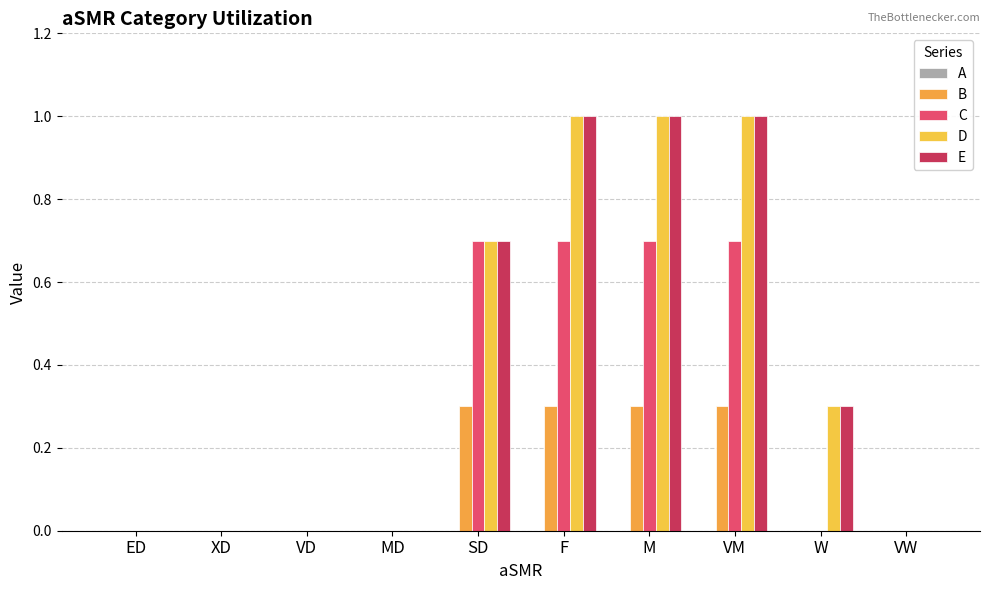

What is the total value across all series at SD?

2.4